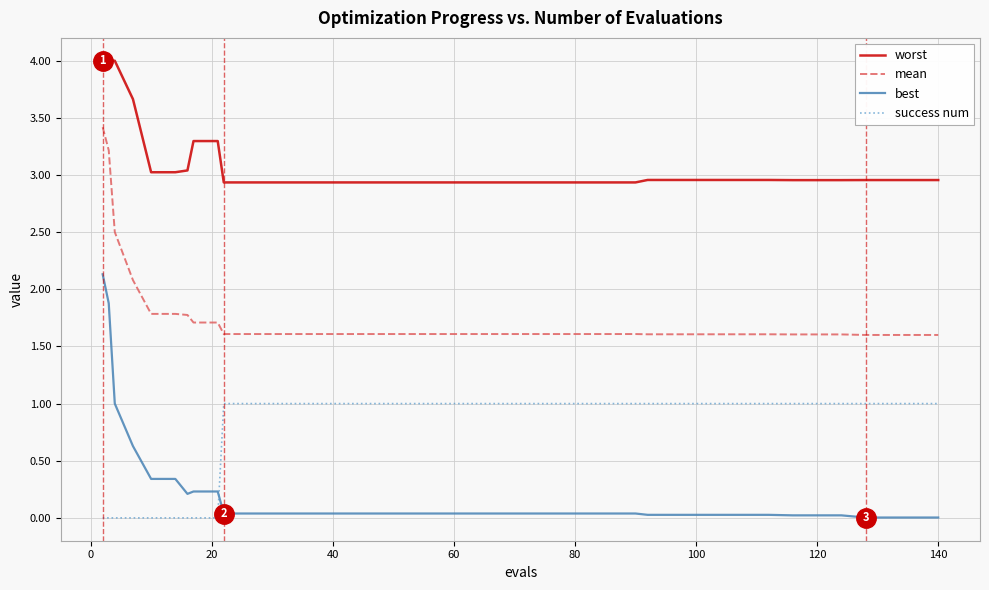

List the series in order of their overall mean, lowest first.

best, success num, mean, worst